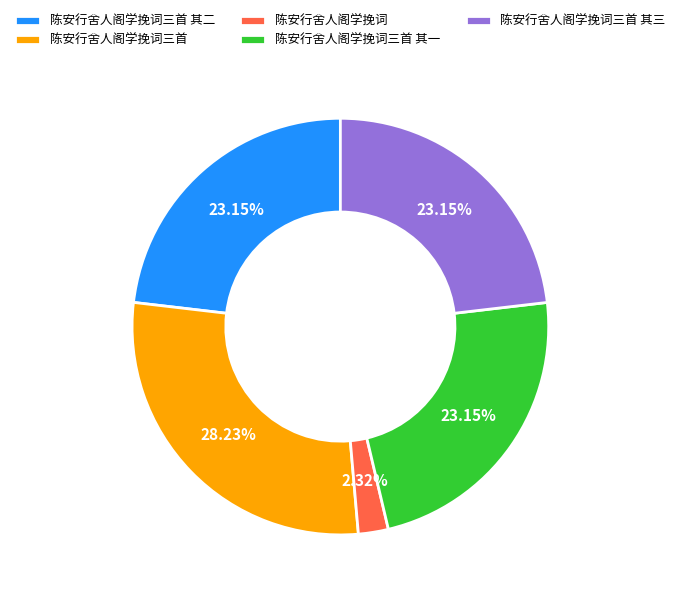

How many slices are in this pie chart?

5